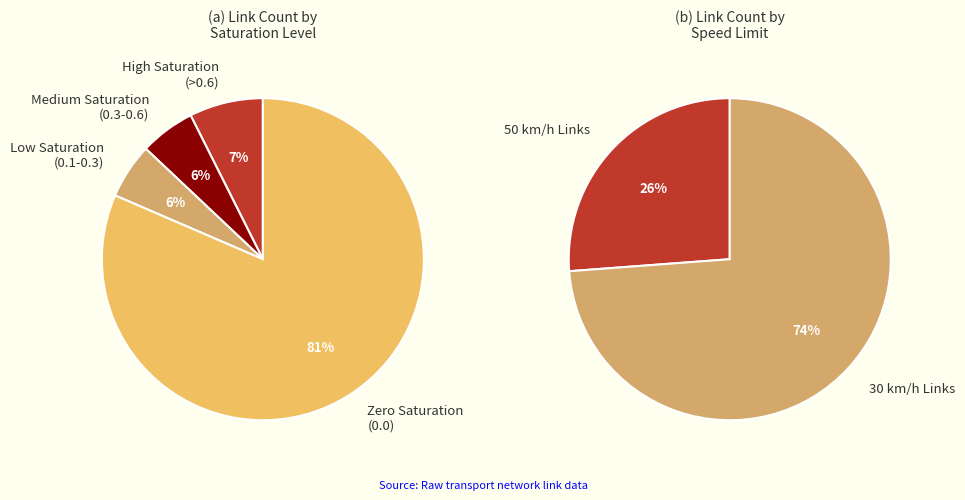

Is it true that 105->104 is 9% of the pie?

False